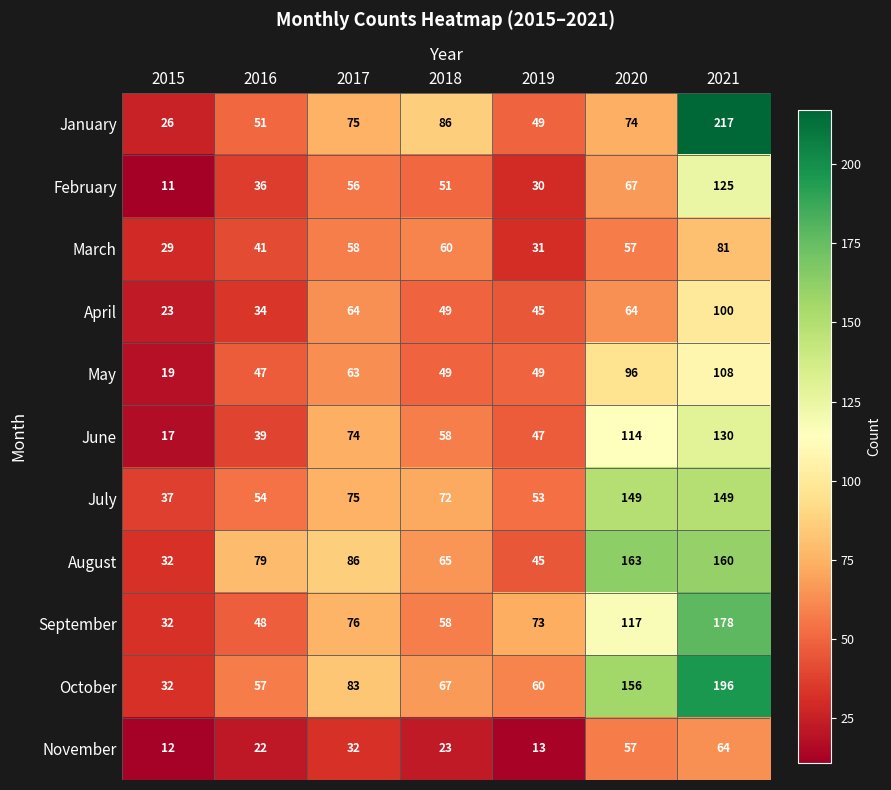

Where is July nearest to the value 93?

2017